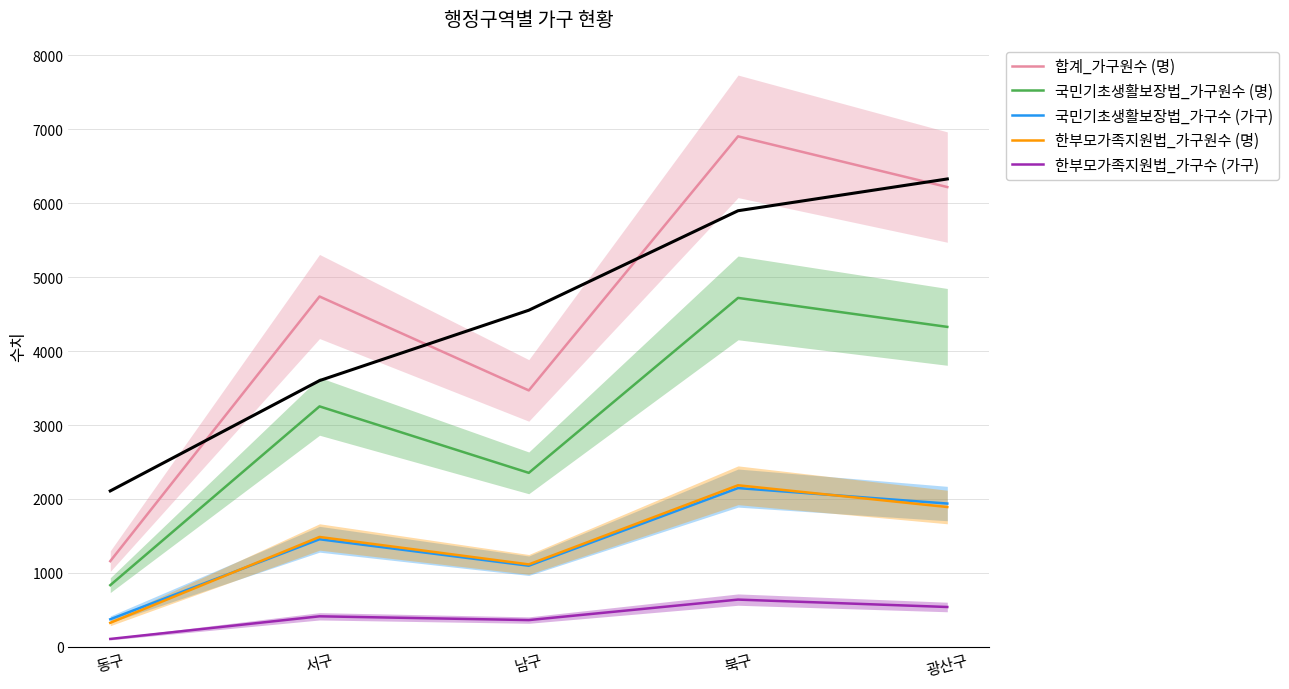

In 한부모가족지원법_가구원수 (명), how many points are higher than both neighbors (excluding endpoints)?

2